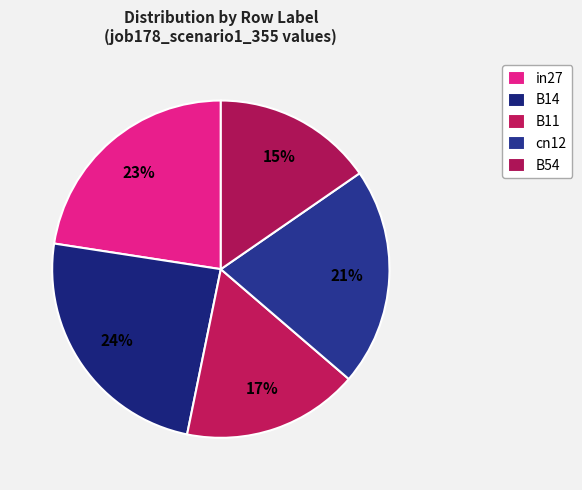

What is the smallest slice in the pie chart?

B54